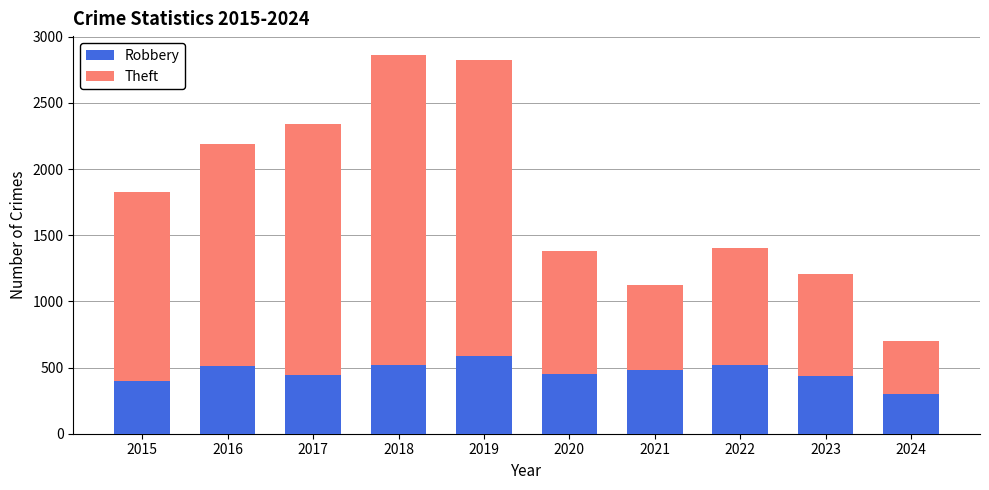

What is the total value across all series at 2017?

2342